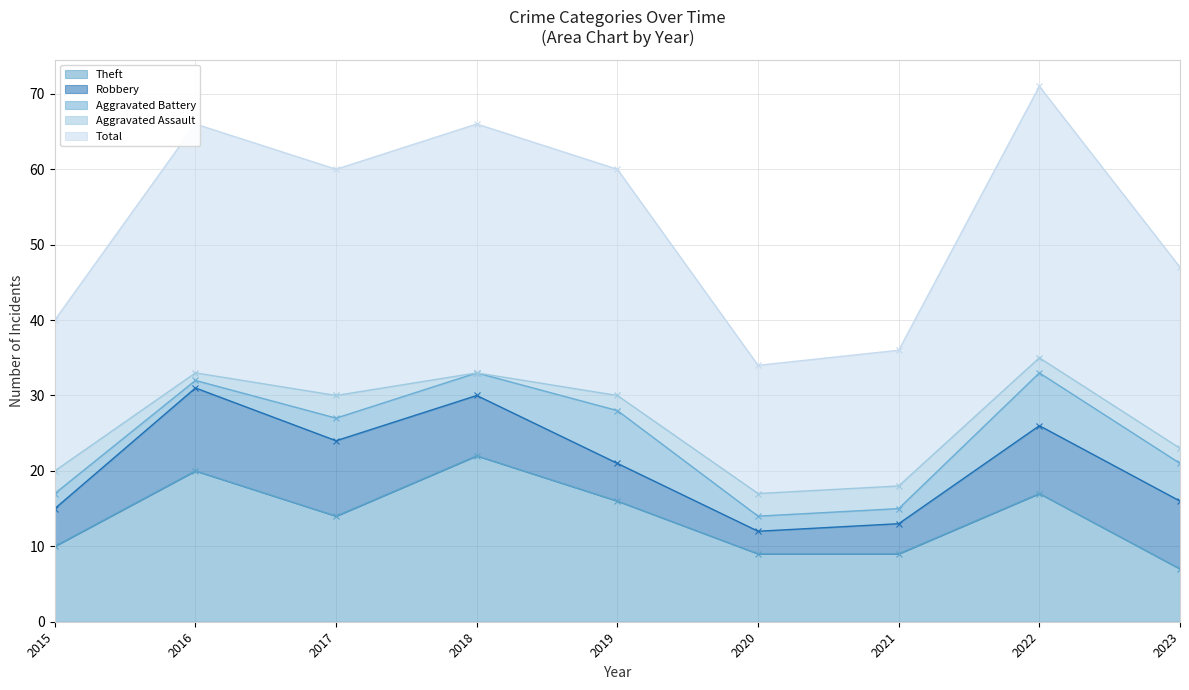

The value of Robbery at 2018 is 8. True or false?

True